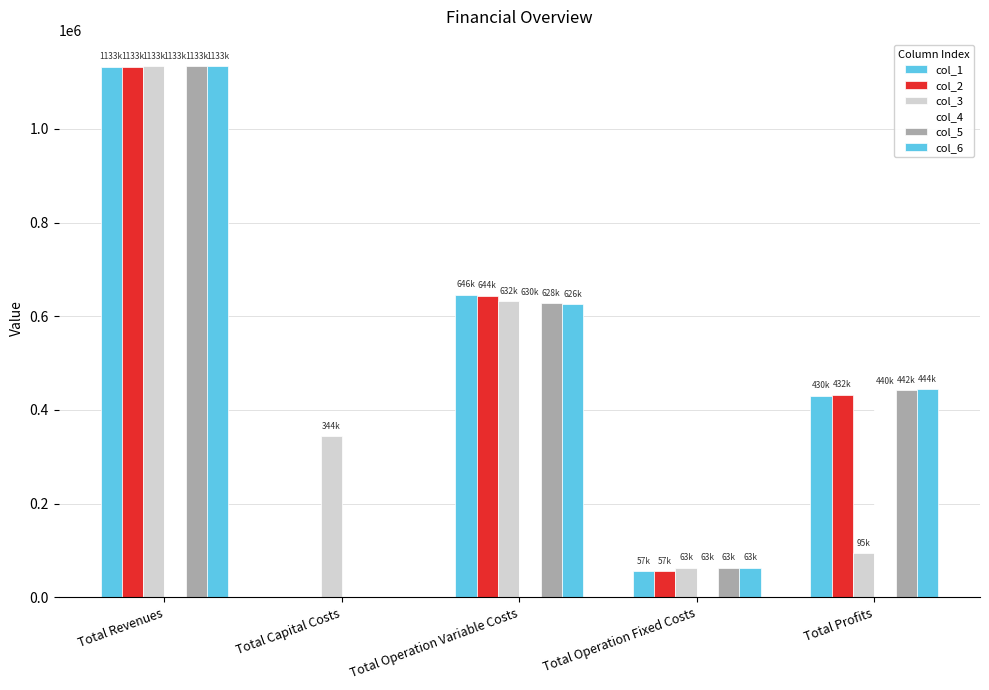

Are the bars grouped side by side (vs. stacked)?

Yes